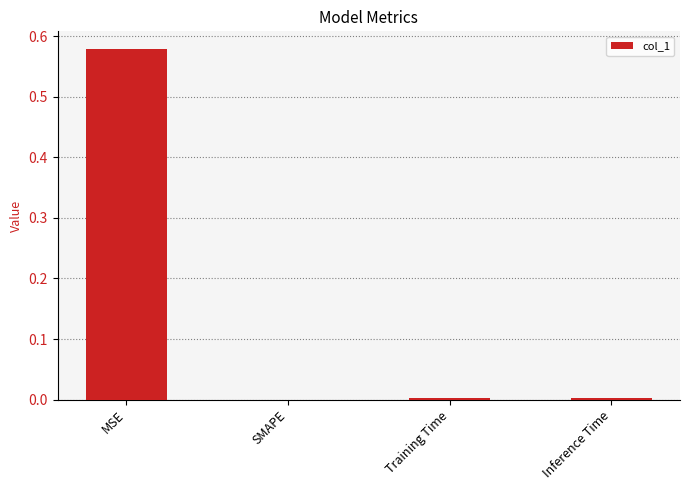

Which has a higher value, MSE or Training Time?

MSE